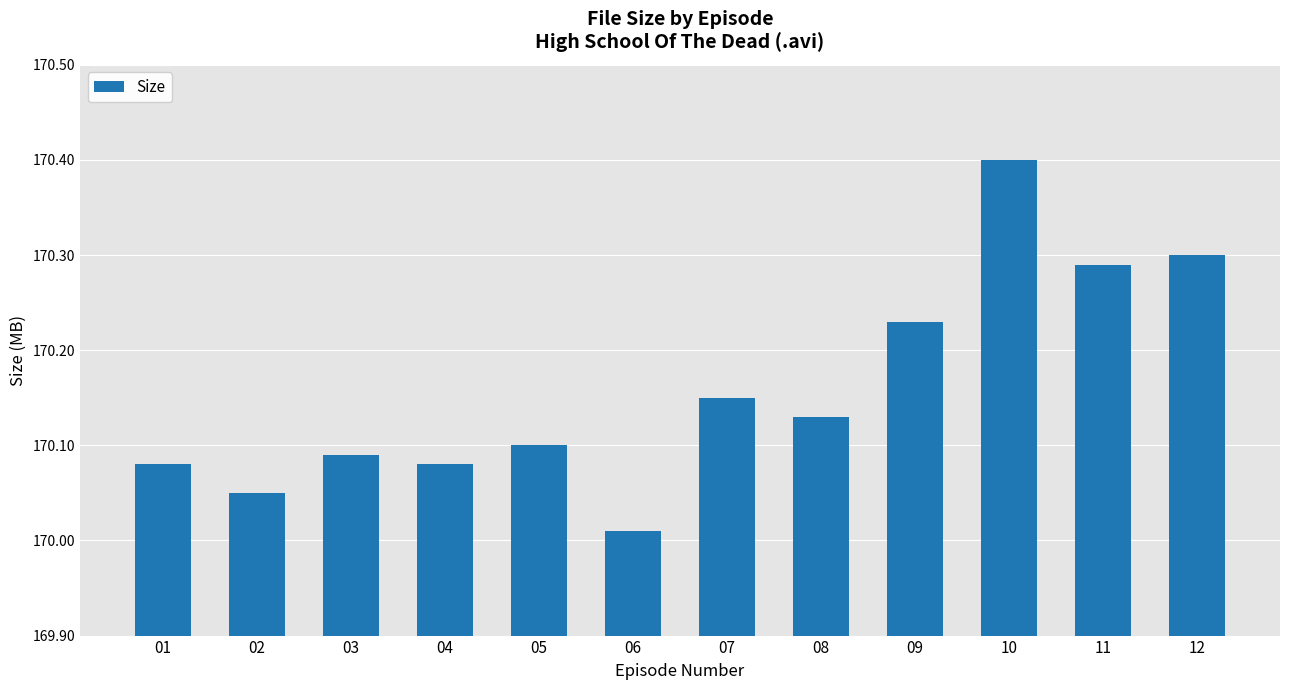

What is the ratio of the value at 05 to the value at 12?

1.0